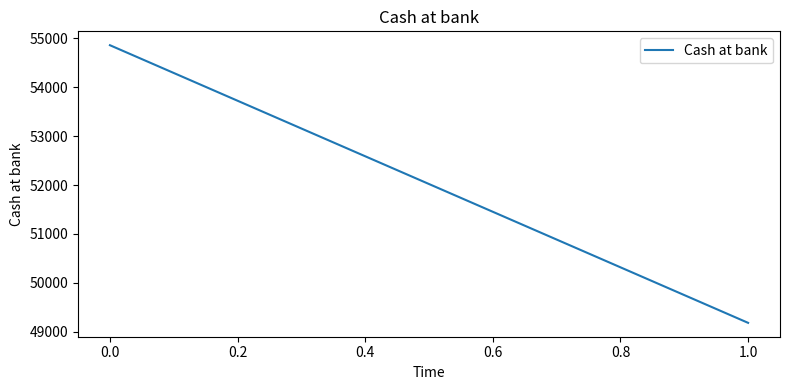

What is the maximum value shown in the chart?

54859